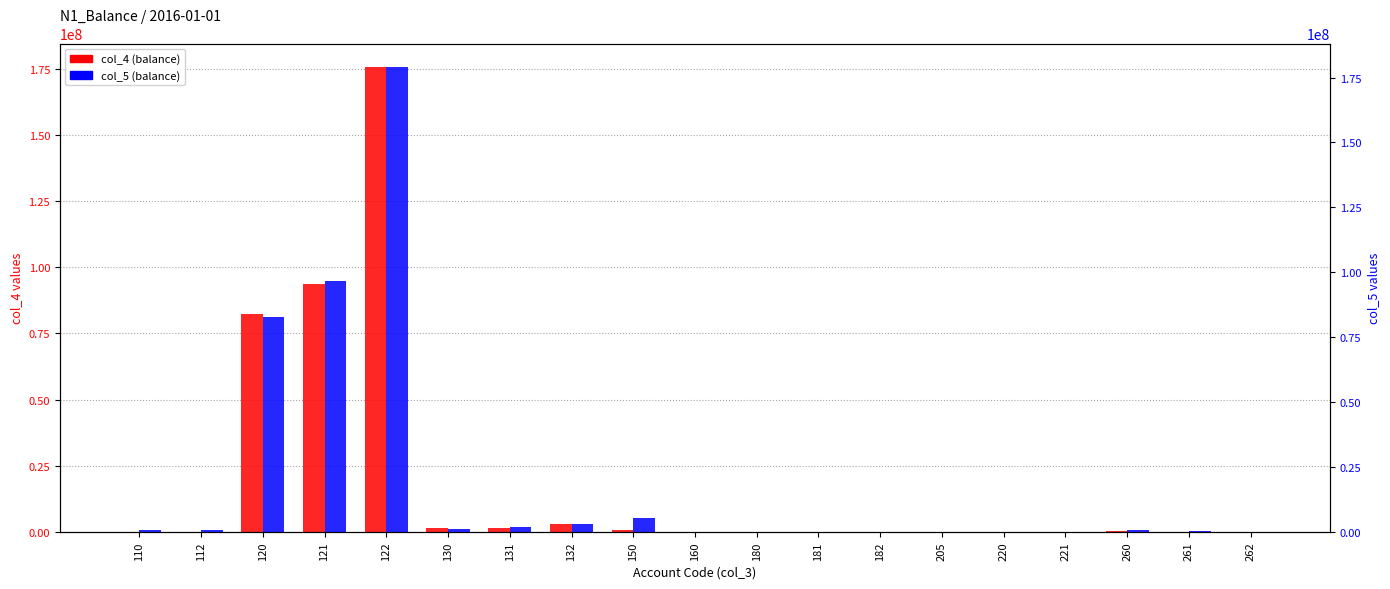

Where is col_5 nearest to the value 89578346?

121